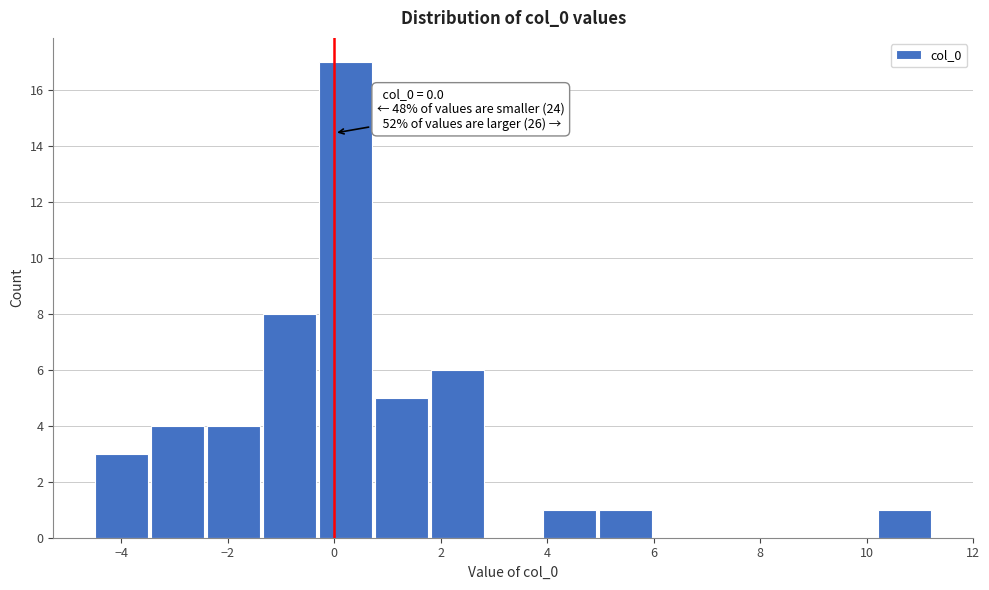

Over which range of the x-axis is the bar tallest?

-0.2 to 0.8